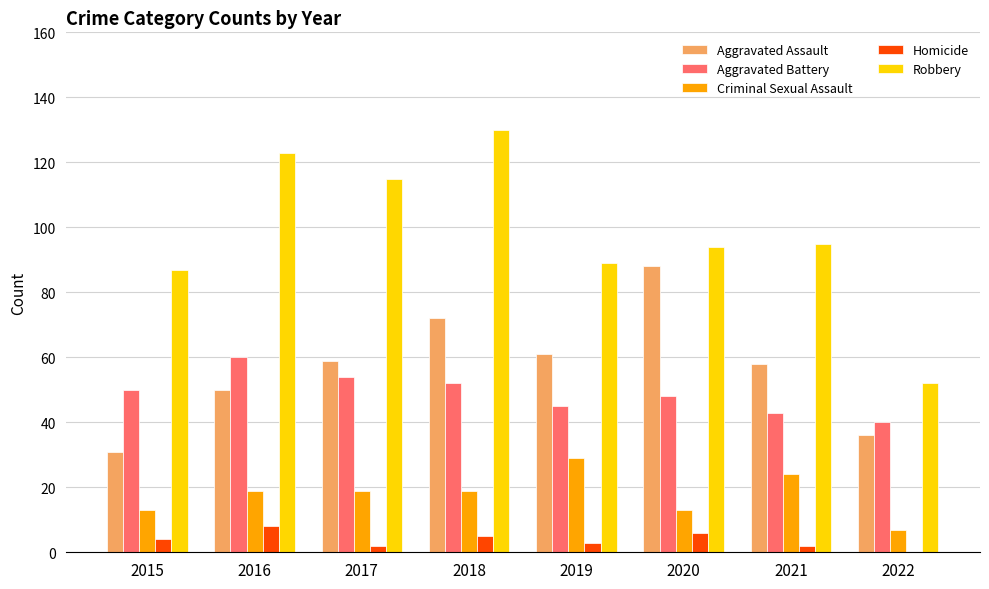

Reading left to right, transcribe all the data shown in this chart.

Aggravated Assault: 2015=31	2016=50	2017=59	2018=72	2019=61	2020=88	2021=58	2022=36
Aggravated Battery: 2015=50	2016=60	2017=54	2018=52	2019=45	2020=48	2021=43	2022=40
Criminal Sexual Assault: 2015=13	2016=19	2017=19	2018=19	2019=29	2020=13	2021=24	2022=7
Homicide: 2015=4	2016=8	2017=2	2018=5	2019=3	2020=6	2021=2	2022=0
Robbery: 2015=87	2016=123	2017=115	2018=130	2019=89	2020=94	2021=95	2022=52